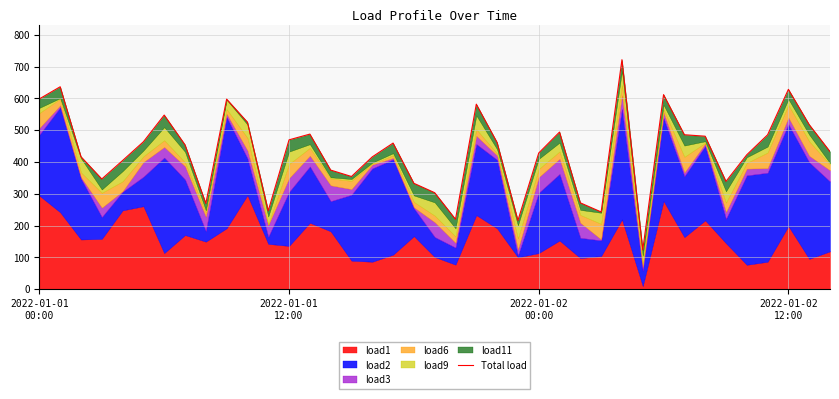

What is the average value?

432.5